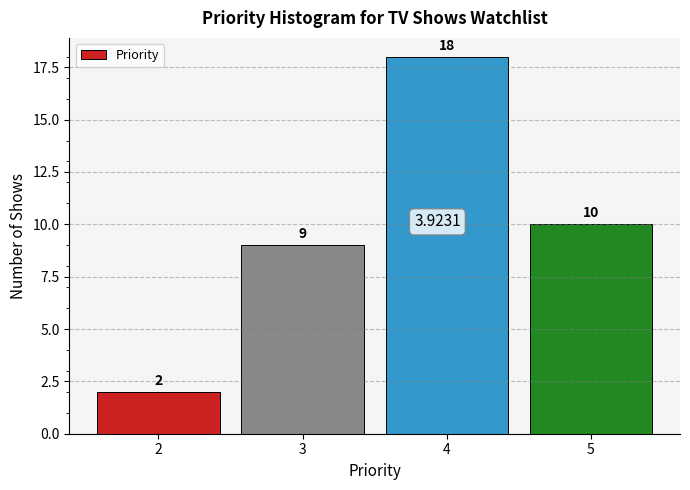

Over which range of the x-axis is the bar tallest?

3.5 to 4.5